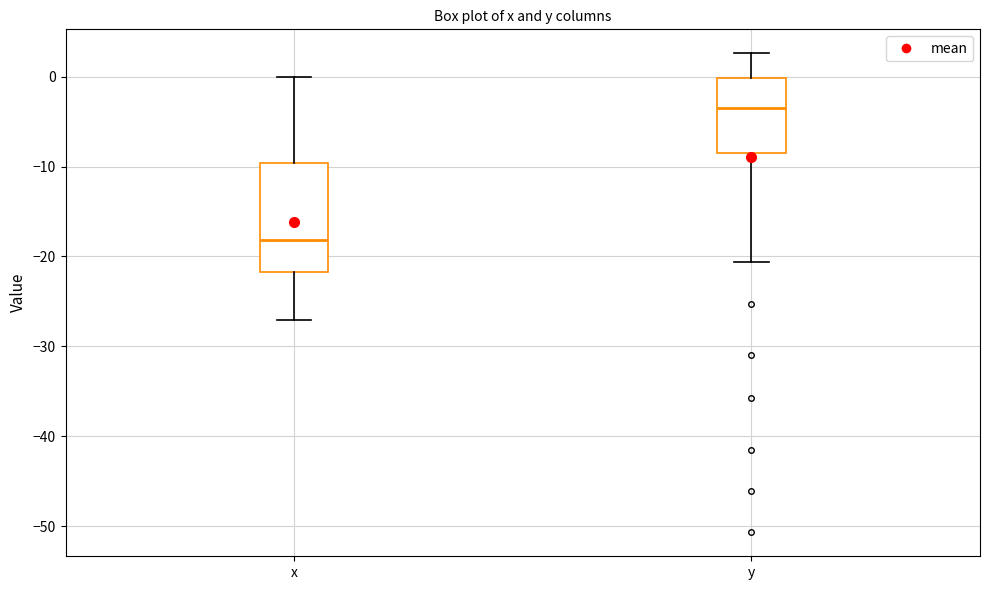

Which box has the lowest median line?

x